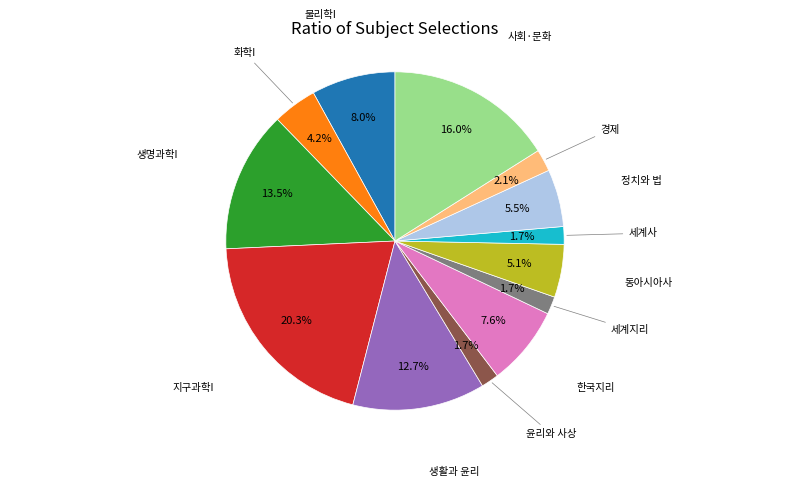

Count the number of slices in the pie.

13